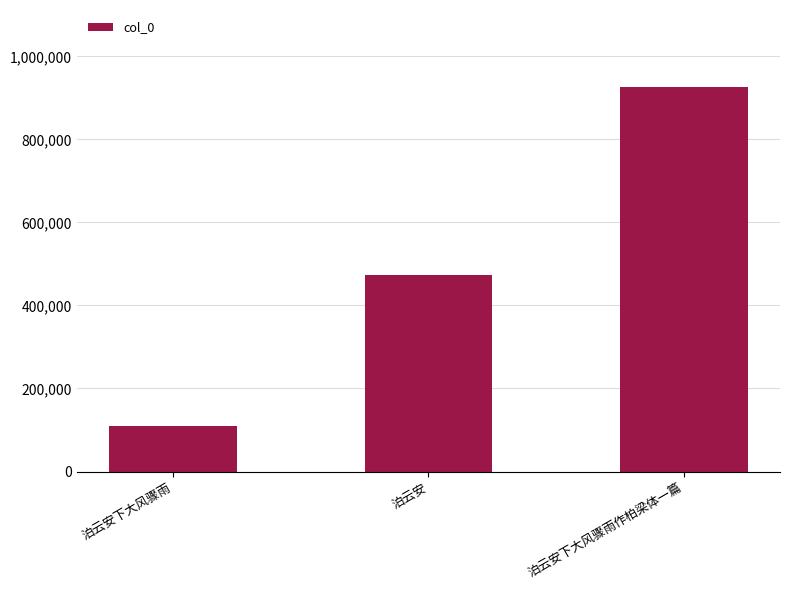

What is the ratio of the value at 泊云安下大风骤雨 to the value at 泊云安下大风骤雨作柏梁体一篇?

0.1